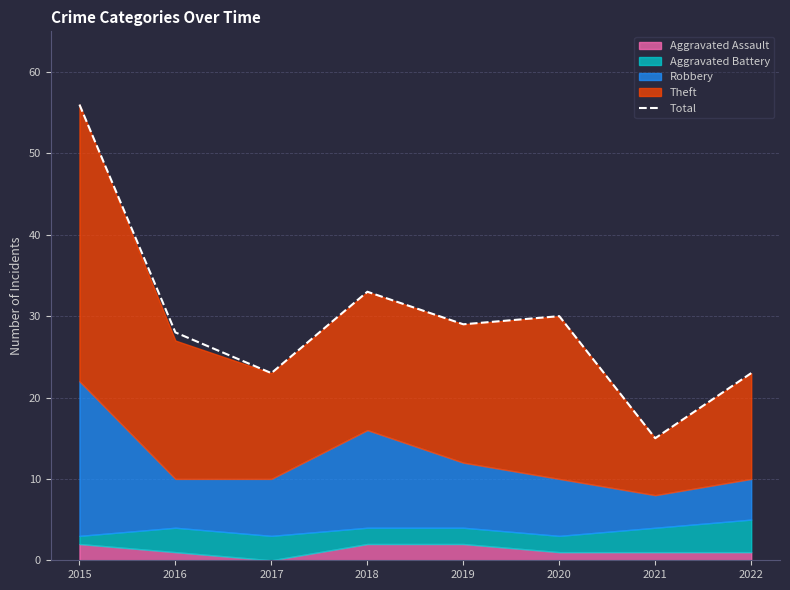

What is the minimum value shown in the chart?

15